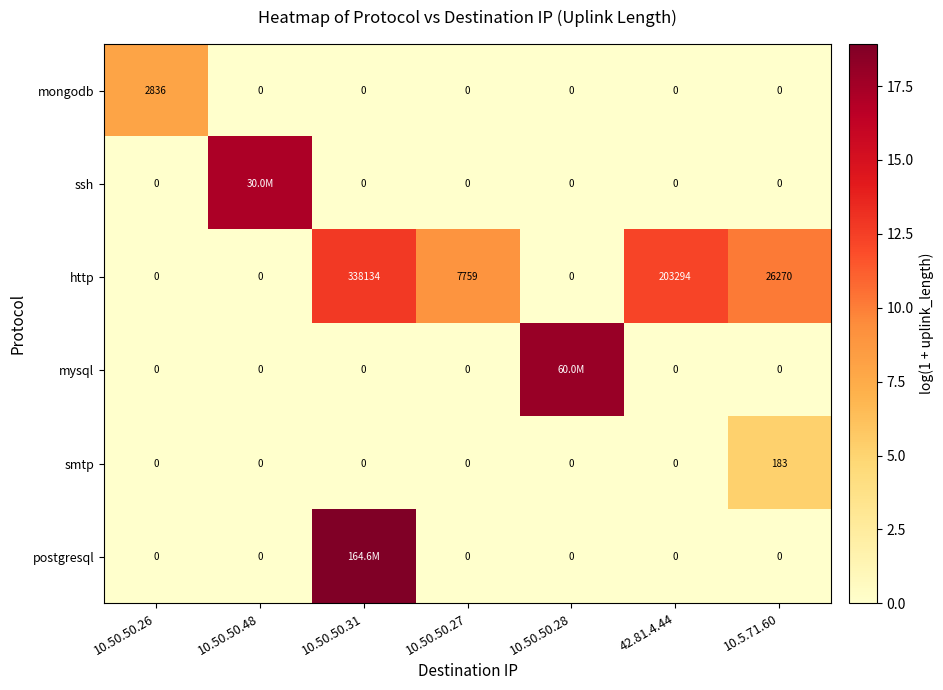

Between 10.50.50.26 and 42.81.4.44, which series saw the biggest shift?

http